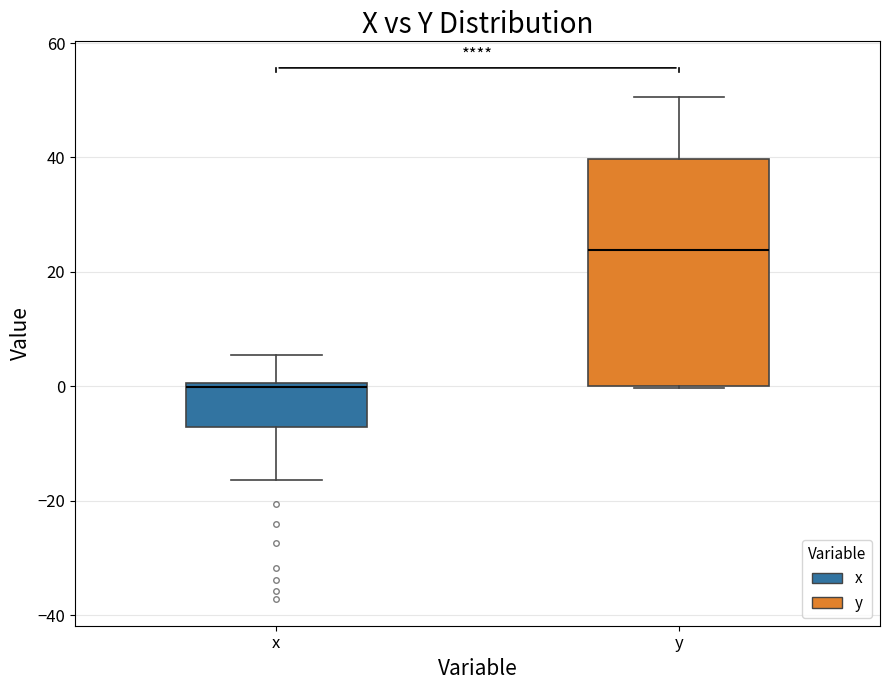

Reading left to right, transcribe this box plot: for each box, give where its median line is, the range the box spans, and where its two whiskers end, as read against the y-axis. The values are not printed on the chart, so give them approximately, as read against the axis.

x: median 0 (just below the box's upper edge), box -8 to 0, whiskers -16 to 6
y: median 24, box 0 to 40, whiskers 0 to 50